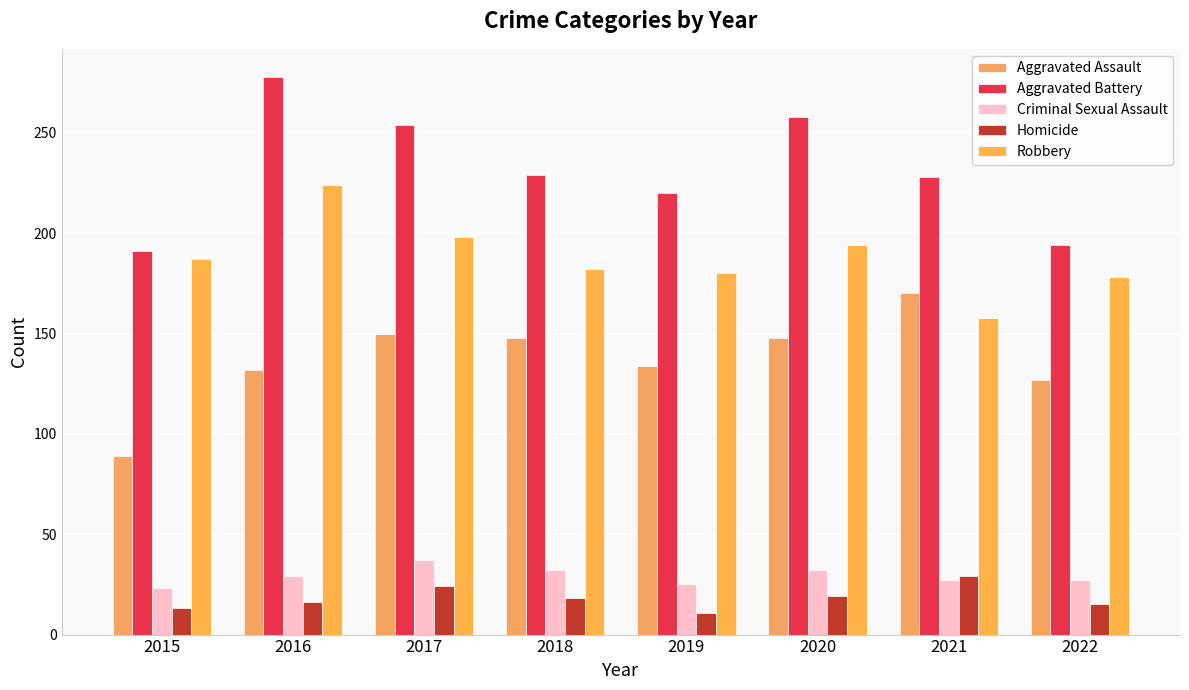

What is the difference between the maximum and second lowest values in the Homicide series?

16